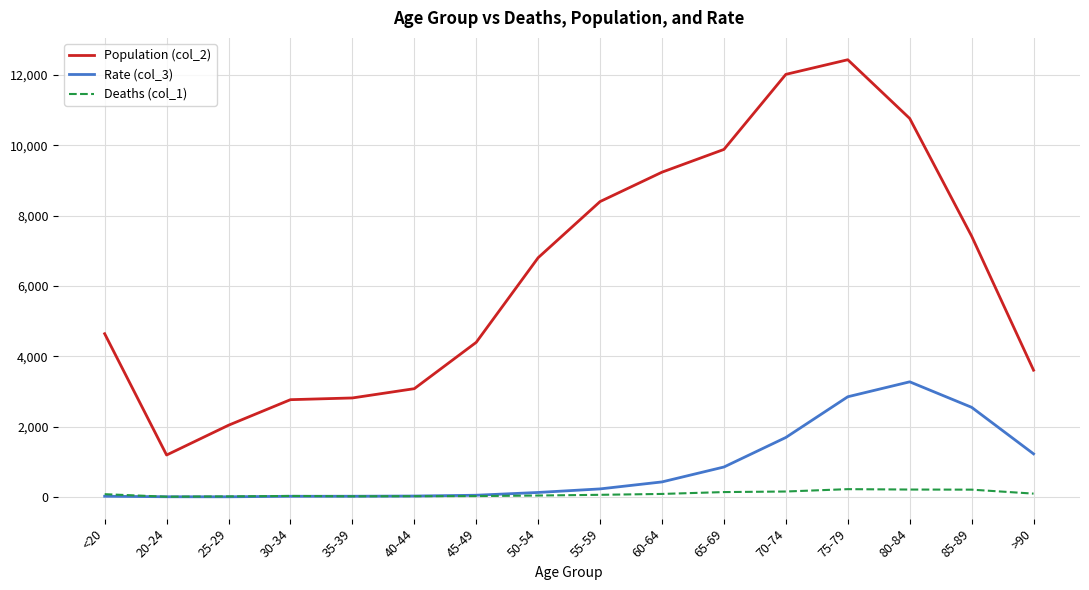

Does the chart display data point markers on the line(s)?

No